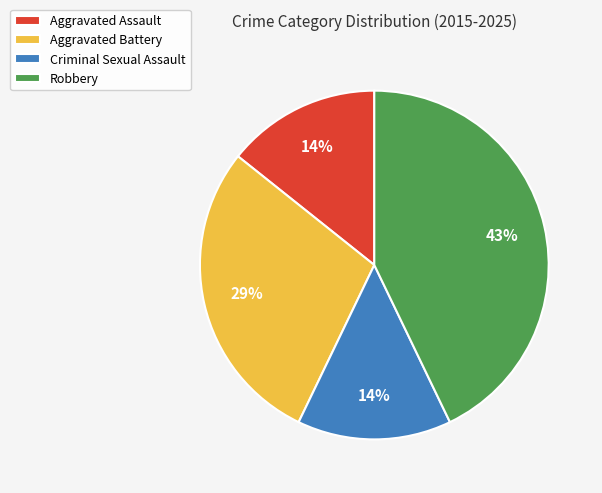

To the nearest percent, what is the combined percentage of Robbery and Aggravated Assault?

57%